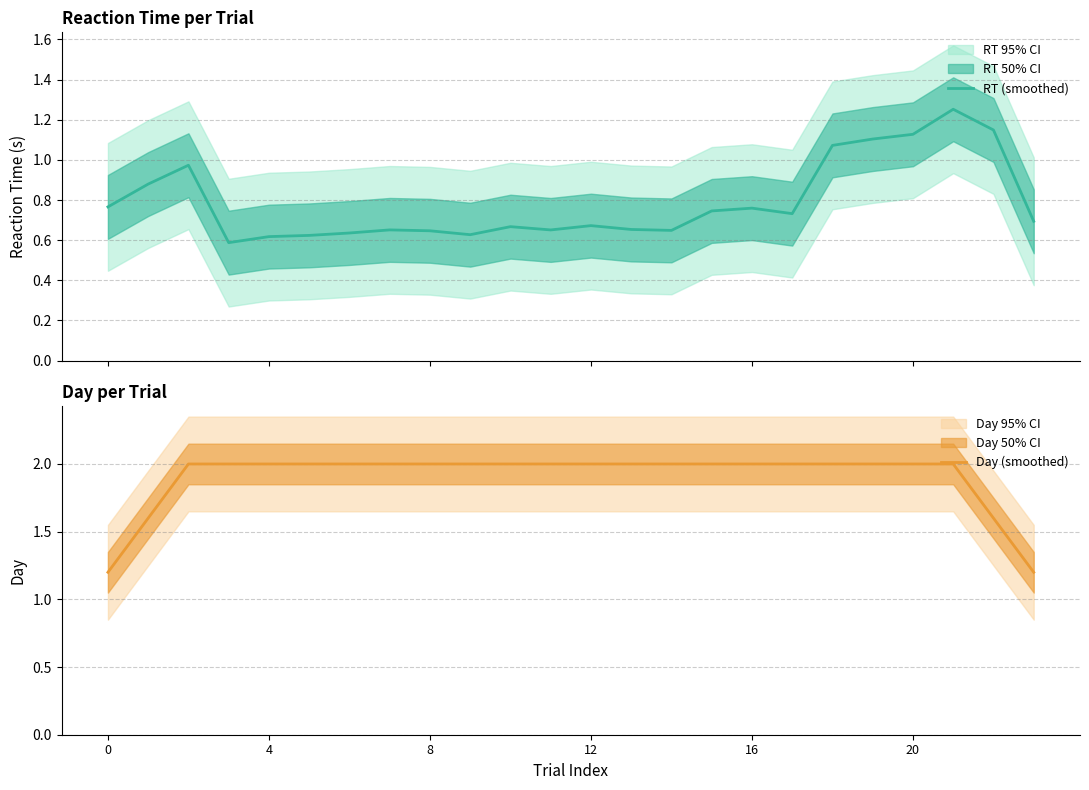

True or false: RT (smoothed) and Day (smoothed) cross at least once.

False